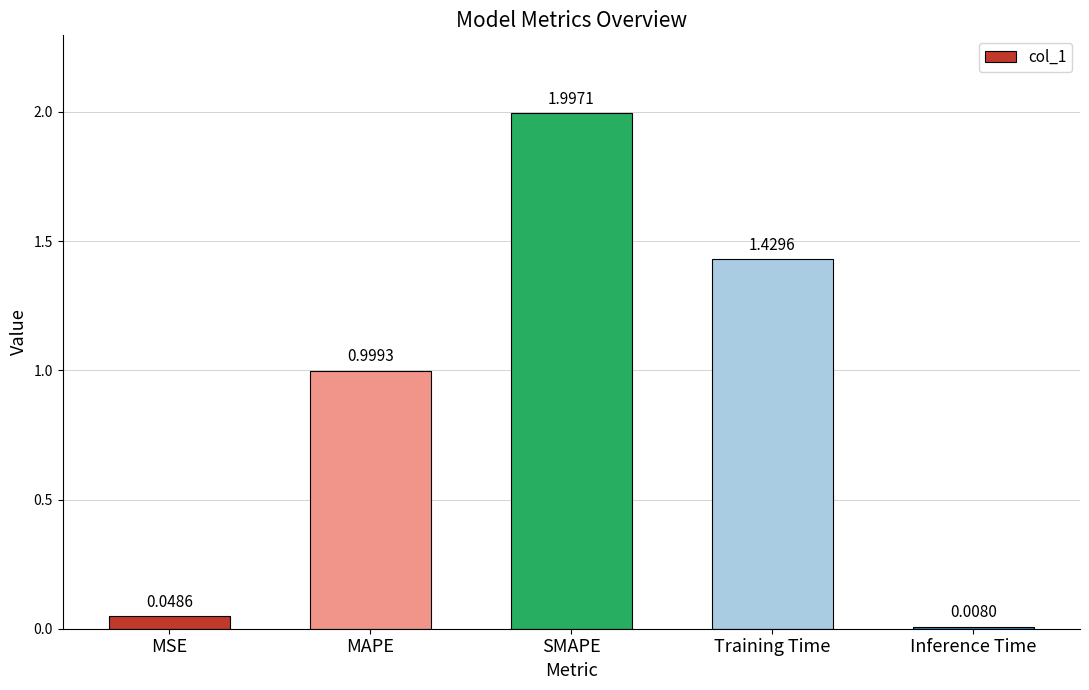

List the labels in order of value, smallest first.

Inference Time, MSE, MAPE, Training Time, SMAPE